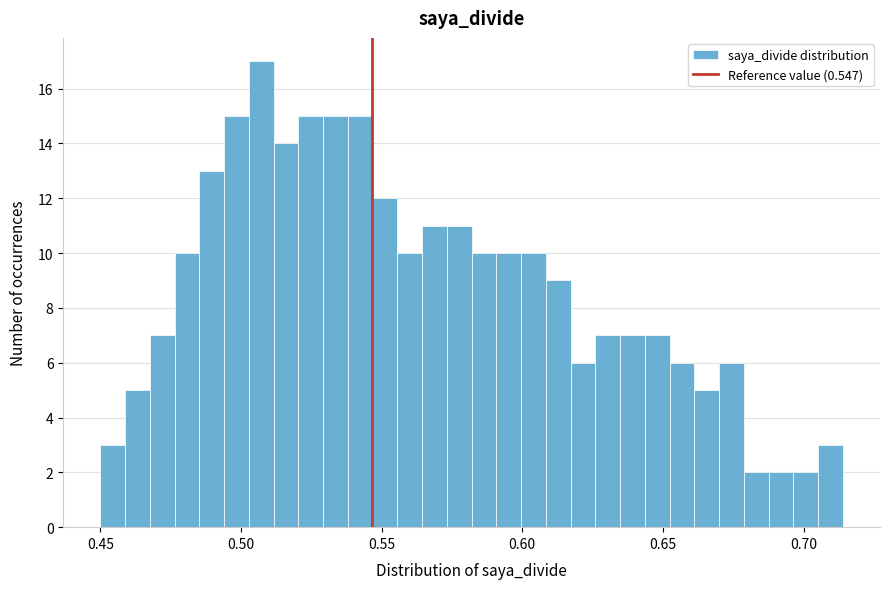

Around what value on the x-axis is the tallest bar? Give the approximate position of its centre, as read against the axis.

0.505